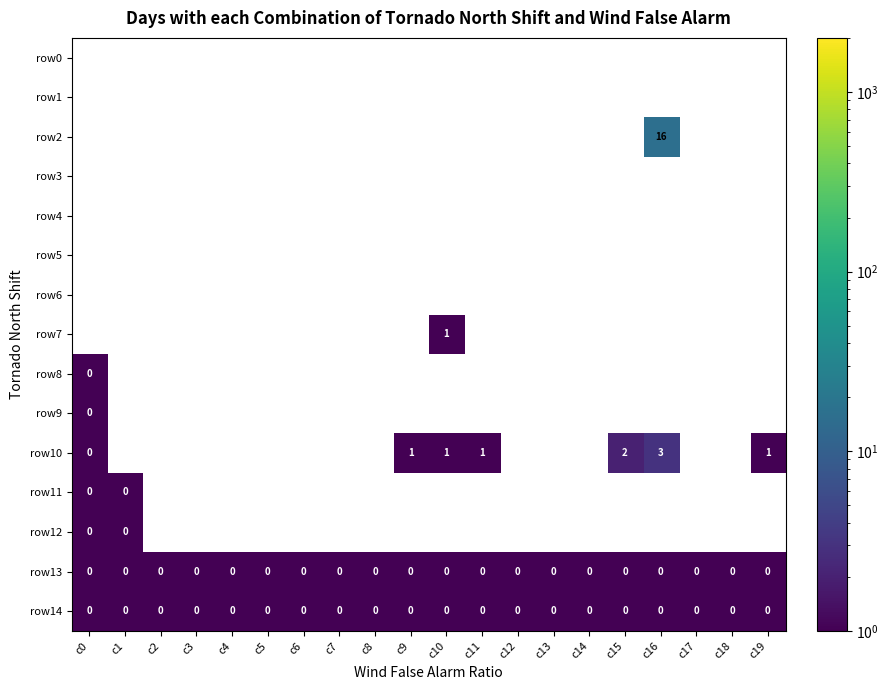

At which label does row5 reach its minimum?

c0